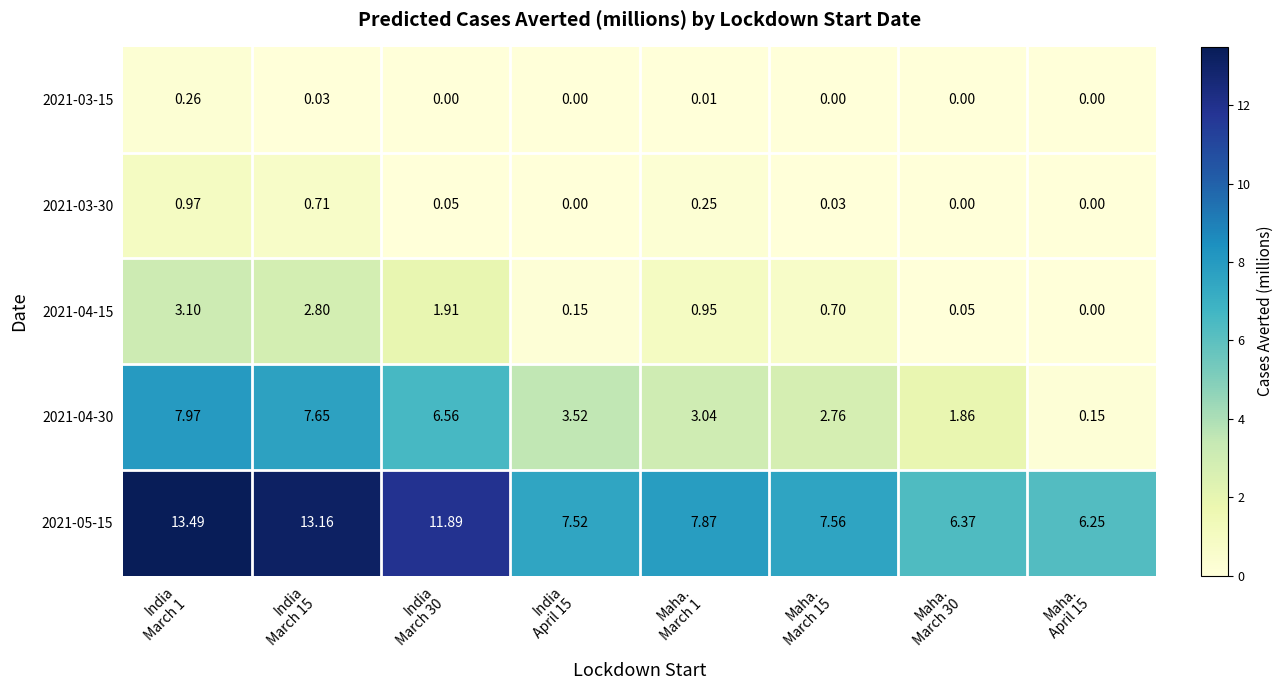

Reading left to right, extract all data points from this chart.

2021-03-15: India
March 1=0.3	India
March 15=0.0	India
March 30=0.0	India
April 15=0.0	Maha.
March 1=0.0	Maha.
March 15=0.0	Maha.
March 30=0.0	Maha.
April 15=0.0
2021-03-30: India
March 1=1.0	India
March 15=0.7	India
March 30=0.1	India
April 15=0.0	Maha.
March 1=0.2	Maha.
March 15=0.0	Maha.
March 30=0.0	Maha.
April 15=0.0
2021-04-15: India
March 1=3.1	India
March 15=2.8	India
March 30=1.9	India
April 15=0.1	Maha.
March 1=0.9	Maha.
March 15=0.7	Maha.
March 30=0.1	Maha.
April 15=0.0
2021-04-30: India
March 1=8.0	India
March 15=7.7	India
March 30=6.6	India
April 15=3.5	Maha.
March 1=3.0	Maha.
March 15=2.8	Maha.
March 30=1.9	Maha.
April 15=0.1
2021-05-15: India
March 1=13.5	India
March 15=13.2	India
March 30=11.9	India
April 15=7.5	Maha.
March 1=7.9	Maha.
March 15=7.6	Maha.
March 30=6.4	Maha.
April 15=6.2